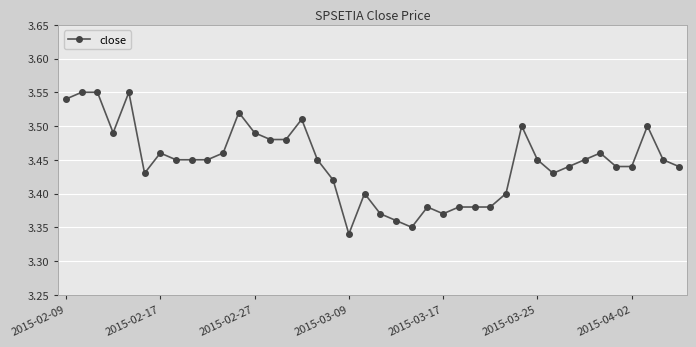

How many categories are shown in the chart?

40